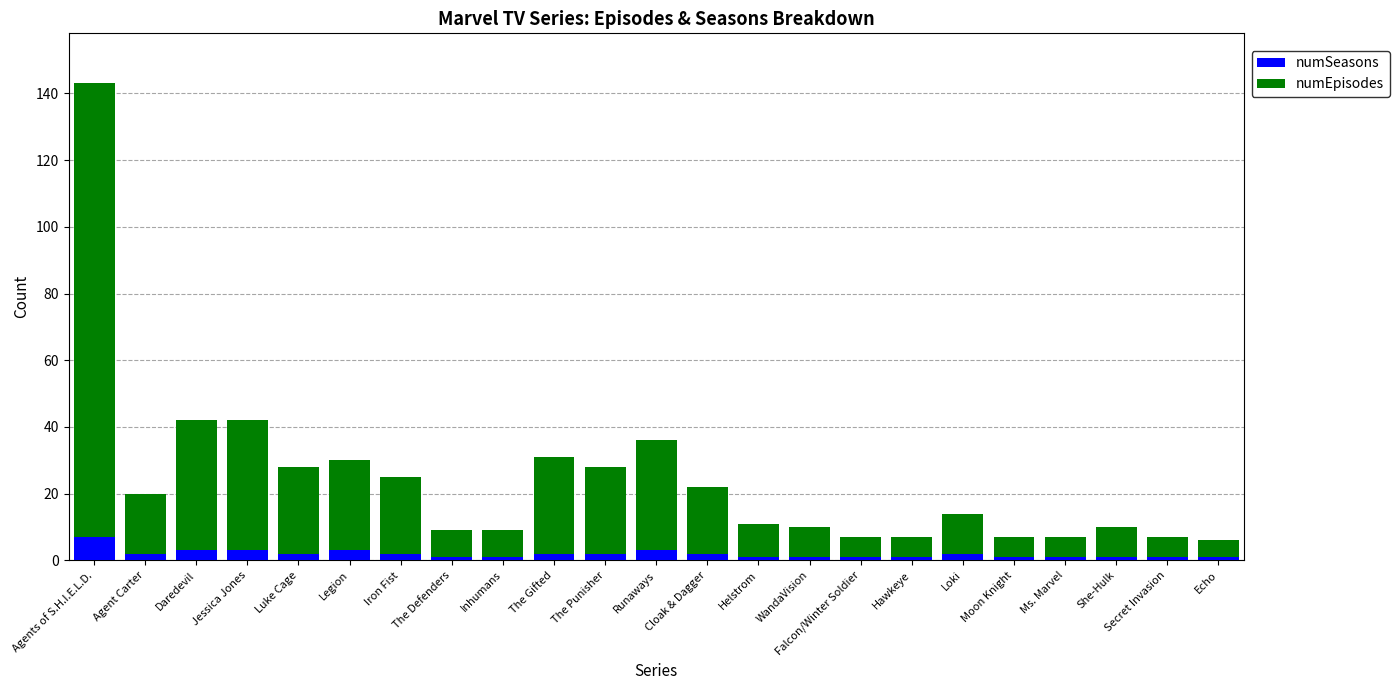

Which category has the highest value in the numSeasons series?

Agents of S.H.I.E.L.D.